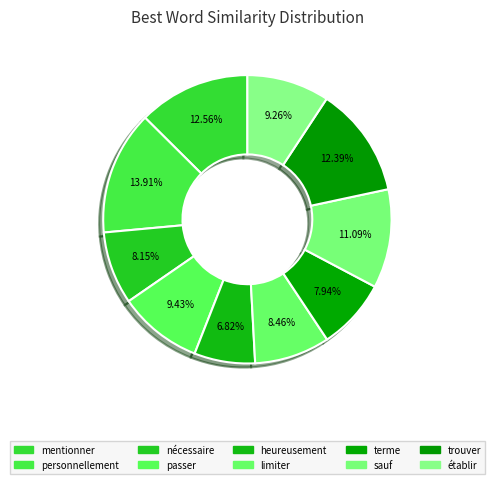

Count the number of slices in the pie.

10